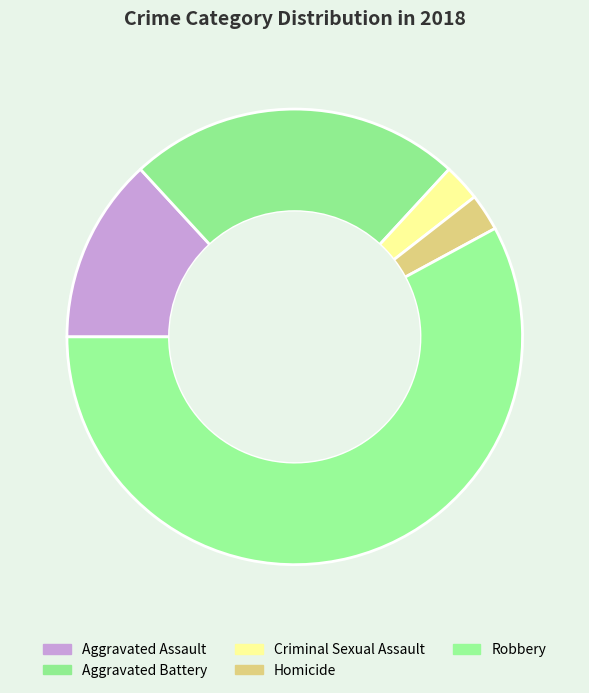

Count the number of slices in the pie.

5